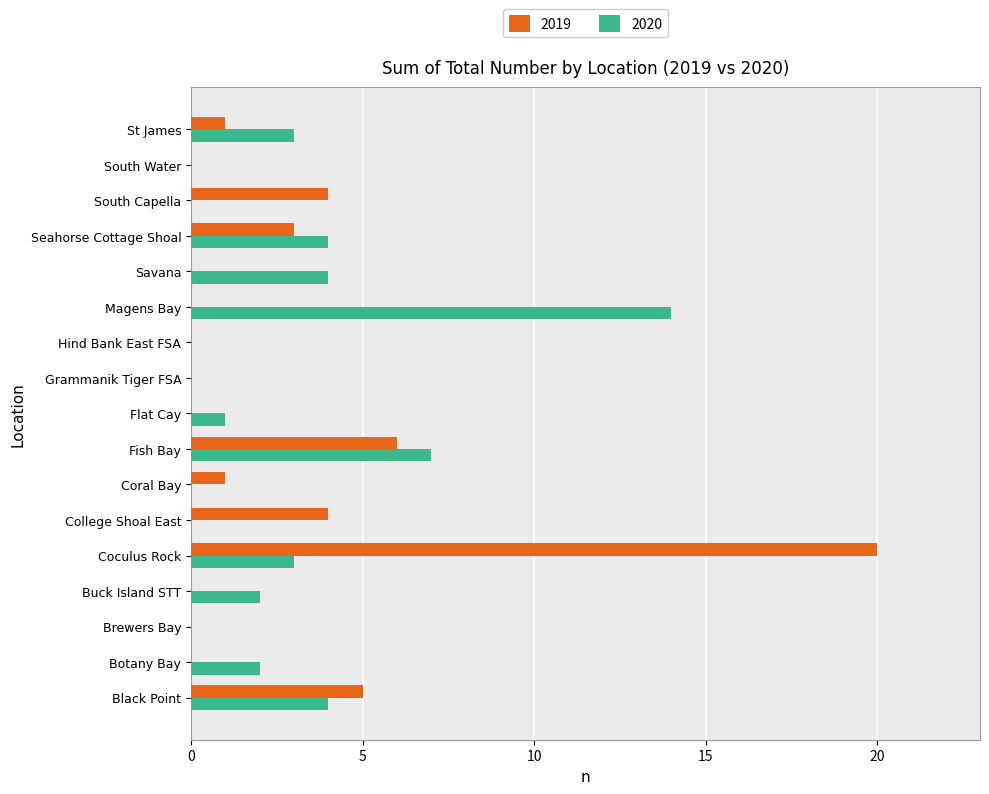

What is the sum of all 2019 values?

44